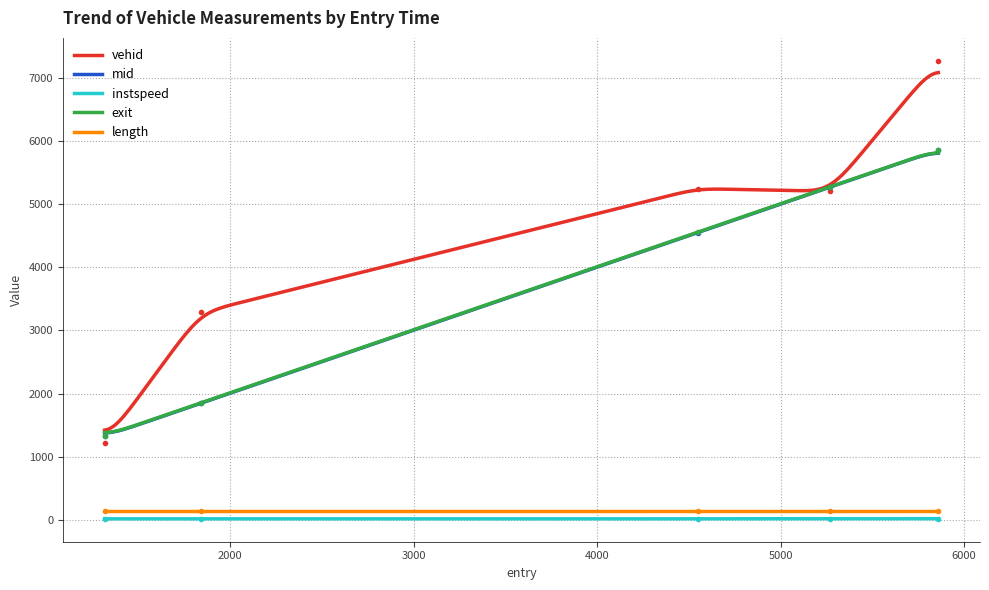

What is the sum of all exit values?

1079630.3